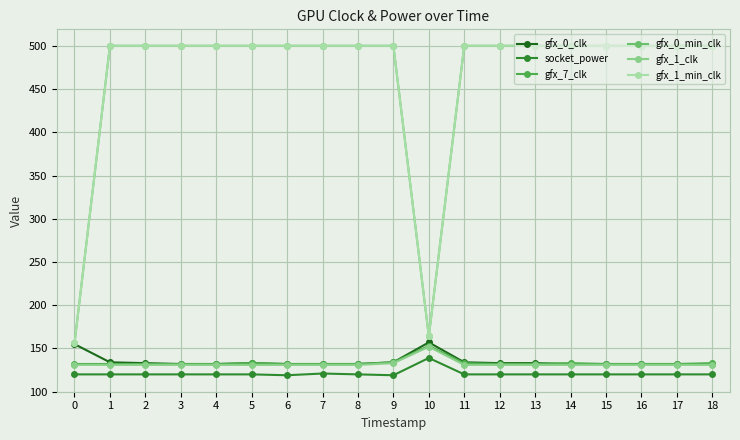

Reading left to right, what are all the values shown in this chart?

gfx_0_clk: 0=155	1=134	2=133	3=132	4=132	5=133	6=132	7=132	8=132	9=134	10=157	11=134	12=133	13=133	14=132	15=132	16=132	17=132	18=132
socket_power: 0=120	1=120	2=120	3=120	4=120	5=120	6=119	7=121	8=120	9=119	10=139	11=120	12=120	13=120	14=120	15=120	16=120	17=120	18=120
gfx_7_clk: 0=132	1=132	2=132	3=132	4=132	5=133	6=132	7=132	8=132	9=134	10=153	11=133	12=132	13=132	14=133	15=132	16=132	17=132	18=133
gfx_0_min_clk: 0=156	1=500	2=500	3=500	4=500	5=500	6=500	7=500	8=500	9=500	10=164	11=500	12=500	13=500	14=500	15=500	16=500	17=500	18=500
gfx_1_clk: 0=131	1=131	2=131	3=131	4=131	5=131	6=131	7=131	8=131	9=133	10=152	11=131	12=131	13=131	14=131	15=131	16=131	17=131	18=131
gfx_1_min_clk: 0=156	1=500	2=500	3=500	4=500	5=500	6=500	7=500	8=500	9=500	10=164	11=500	12=500	13=500	14=500	15=500	16=500	17=500	18=500